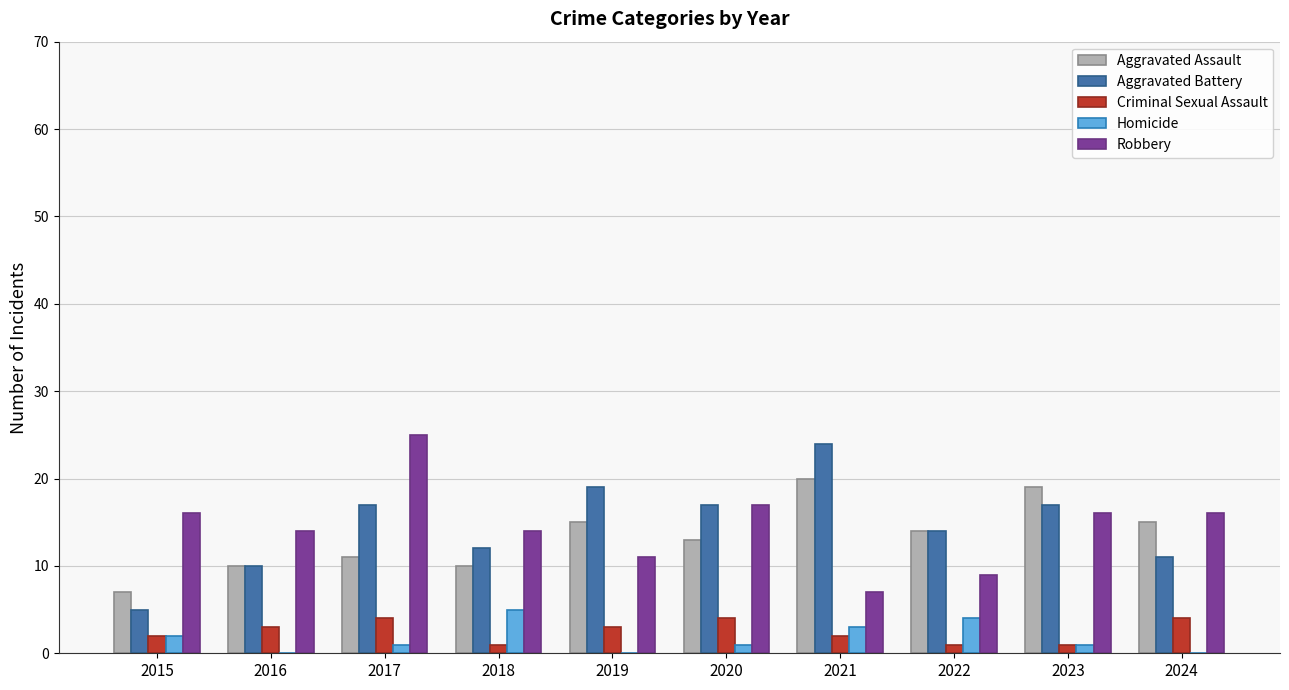

Is it true that Robbery equals 8 at 2020?

False